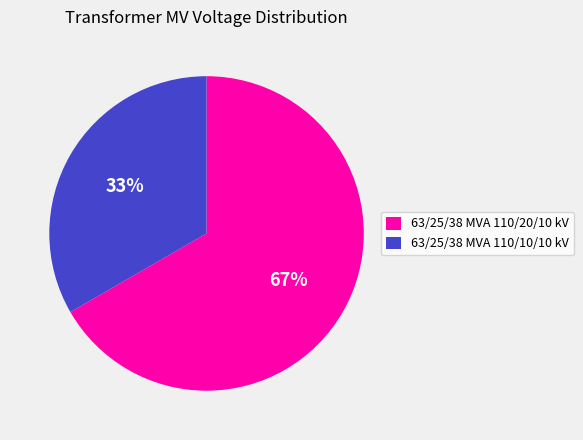

To the nearest percent, what is the combined percentage of 63/25/38 MVA 110/20/10 kV and 63/25/38 MVA 110/10/10 kV?

100%